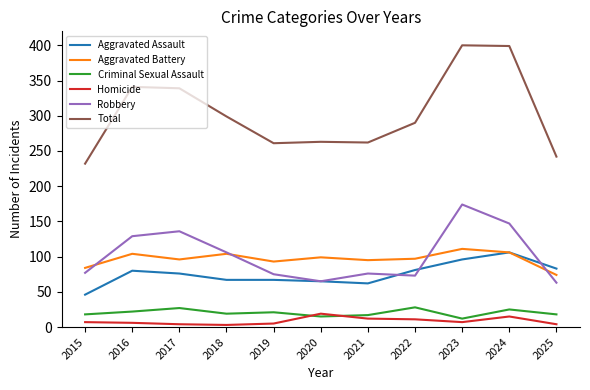

How many lines are shown in the chart?

6